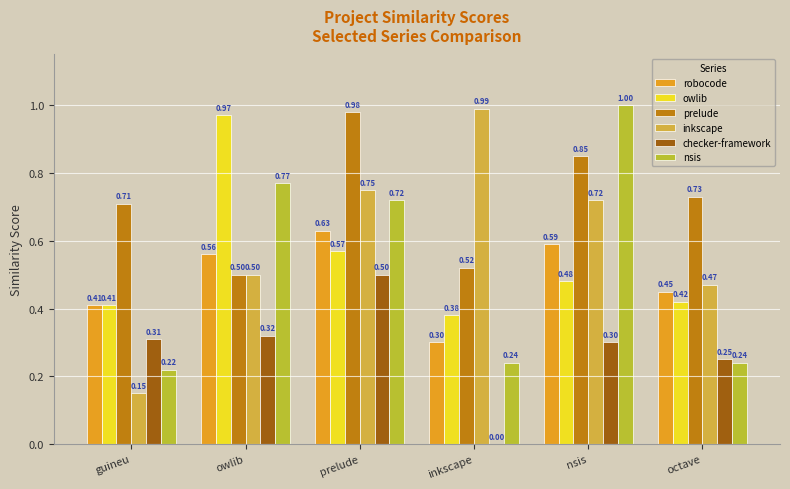

Which series has the widest spread of values?

inkscape